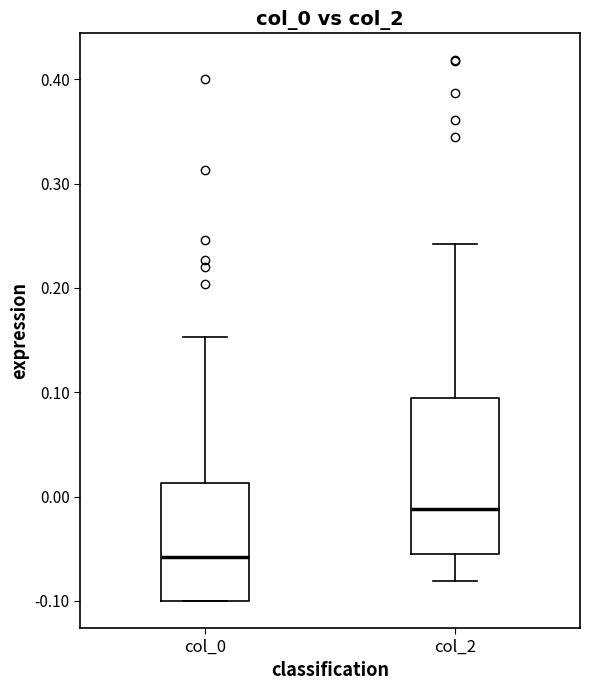

Where does the upper whisker of the box for col_2 end on the y-axis? The values are not printed on the chart, so give them approximately, as read against the axis.

0.24